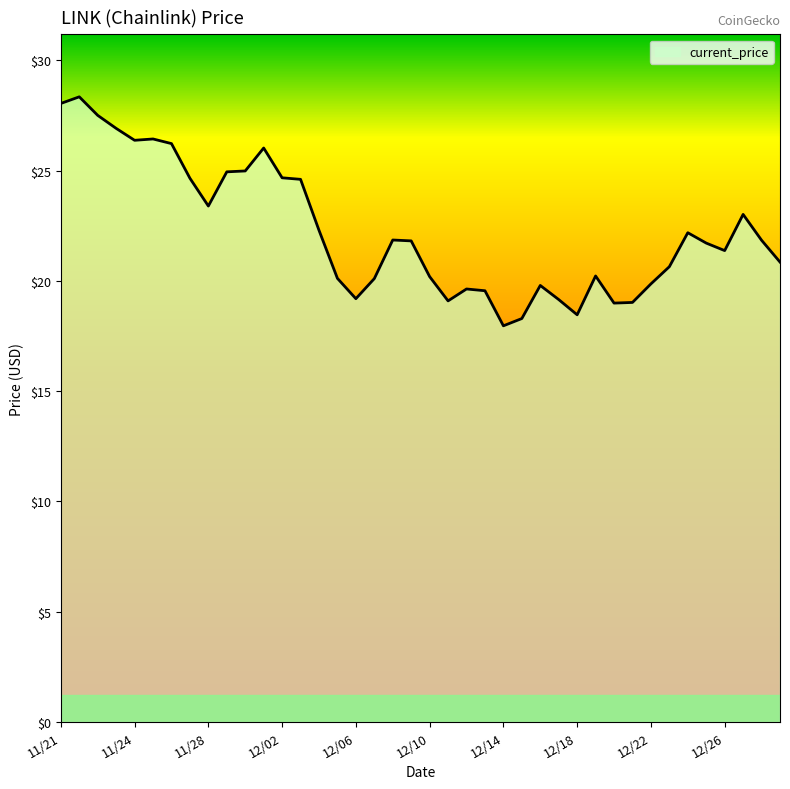

What is the minimum value shown in the chart?

18.0